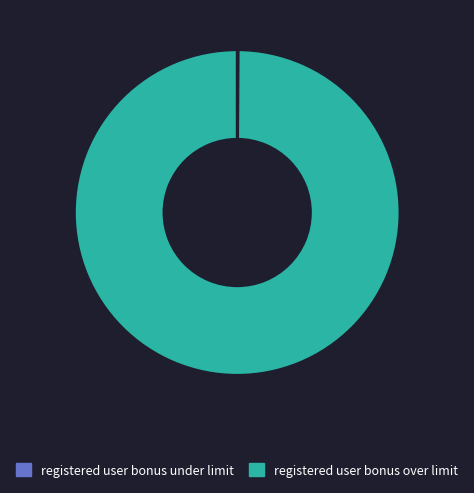

Which category has the biggest portion of the pie?

registered user bonus over limit